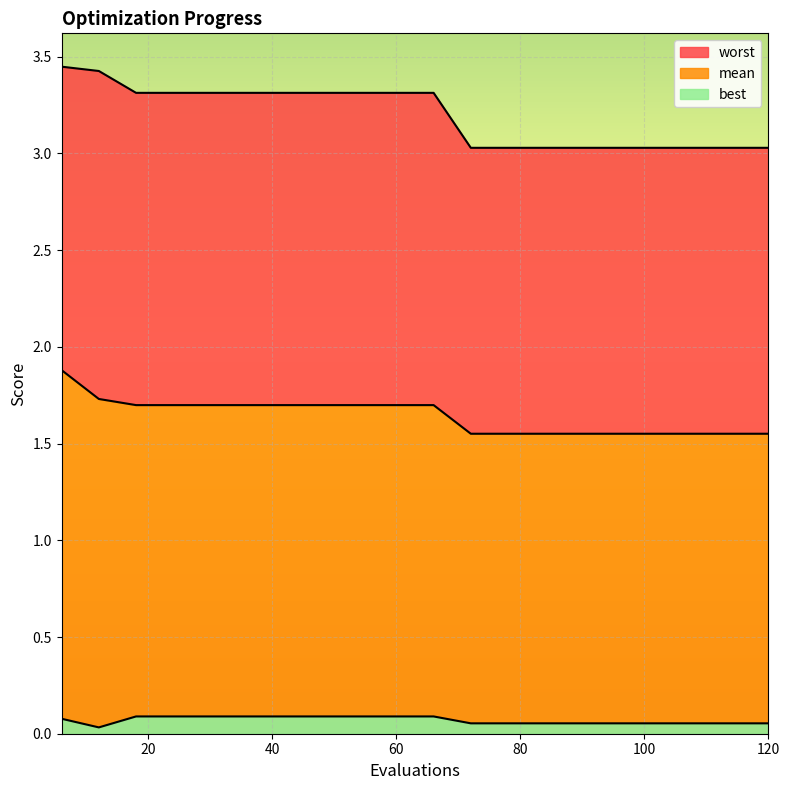

Which series has the largest range (max minus min)?

worst